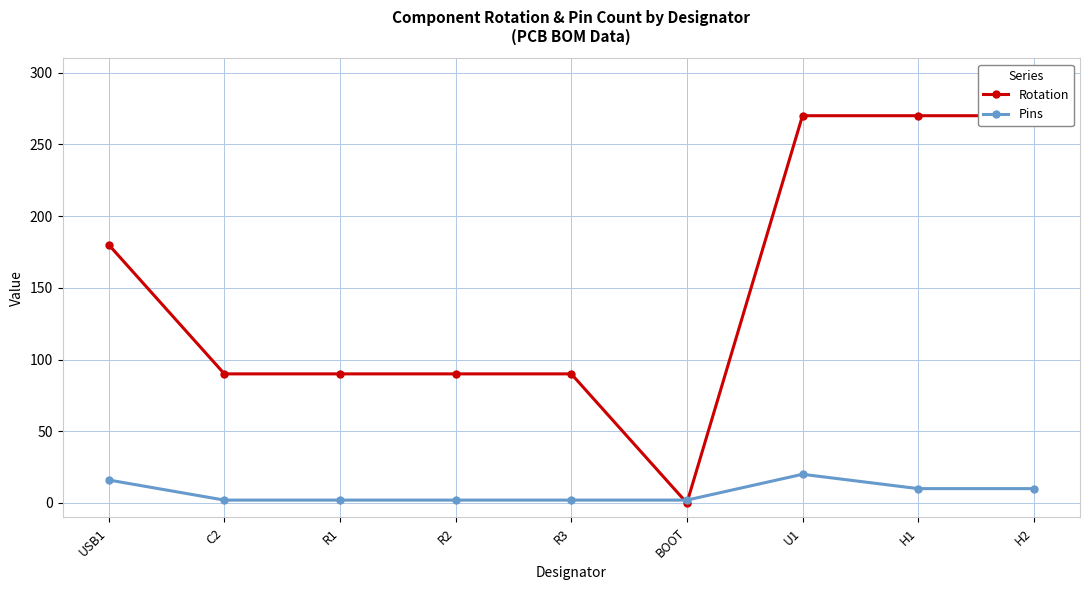

What value does the Rotation series have at U1?

270